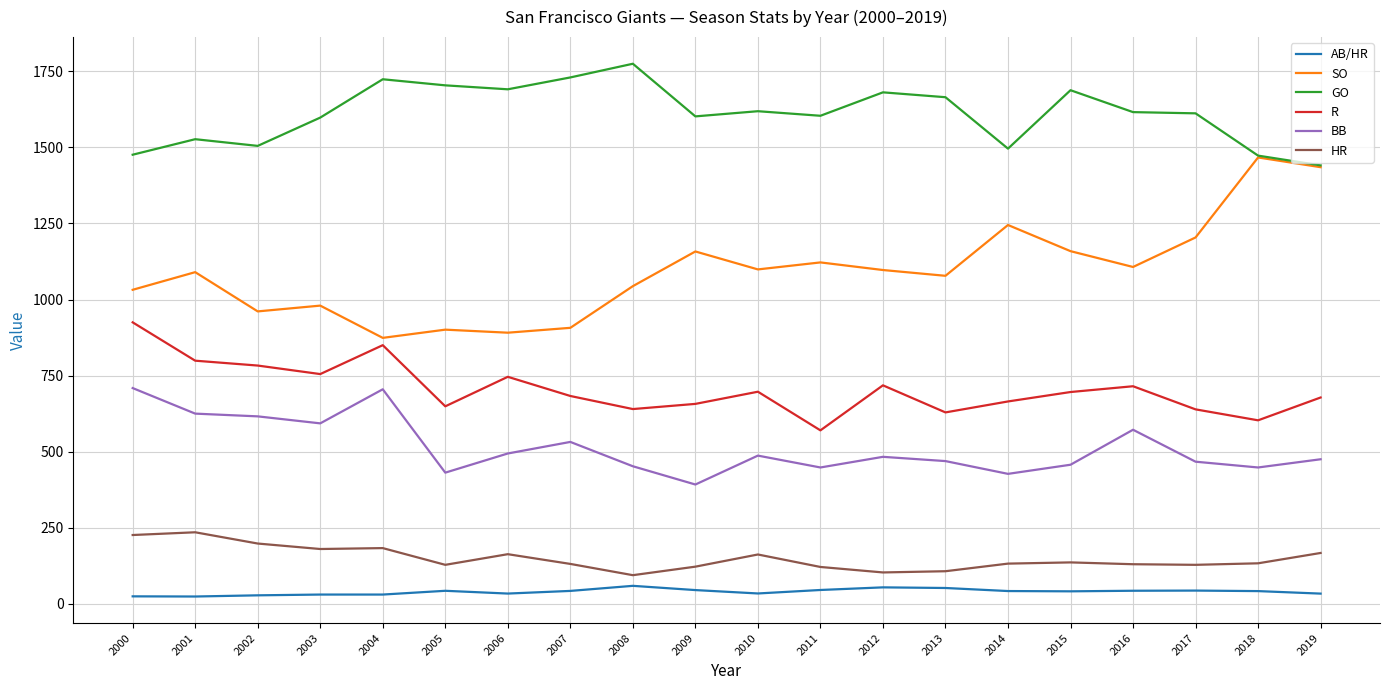

What is the sum of all BB values?

10282.0